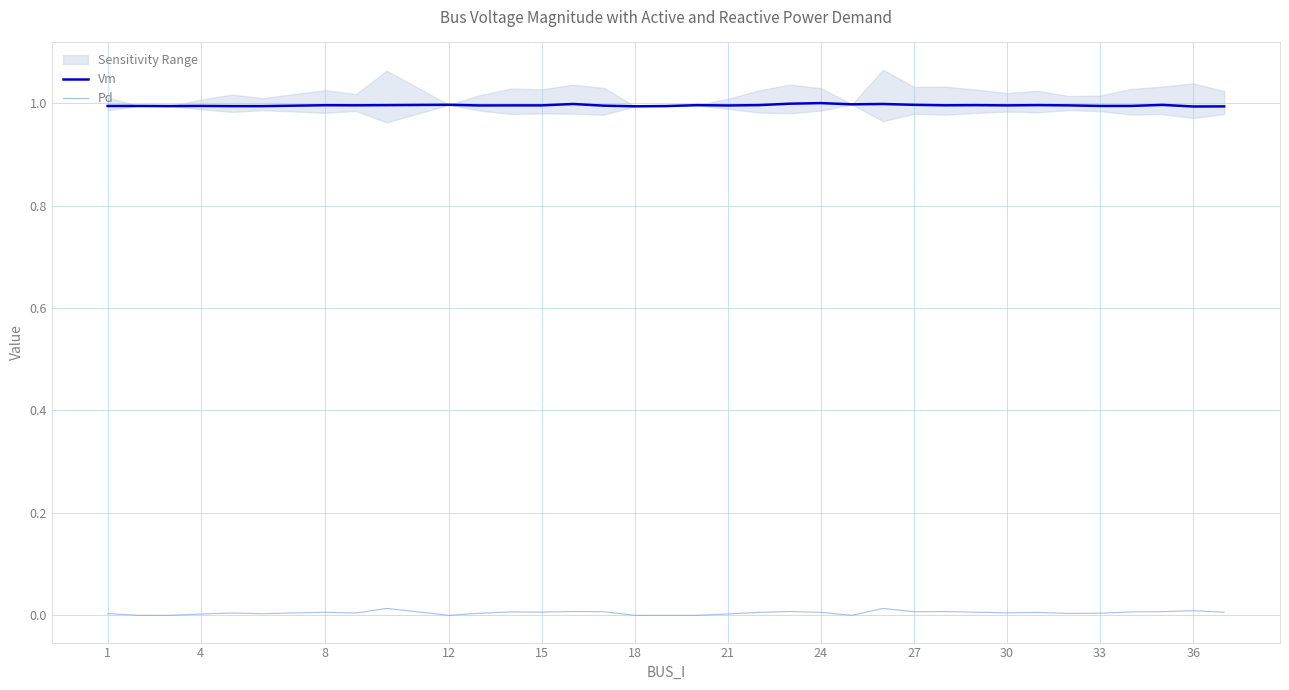

True or false: Vm and Pd cross at least once.

False